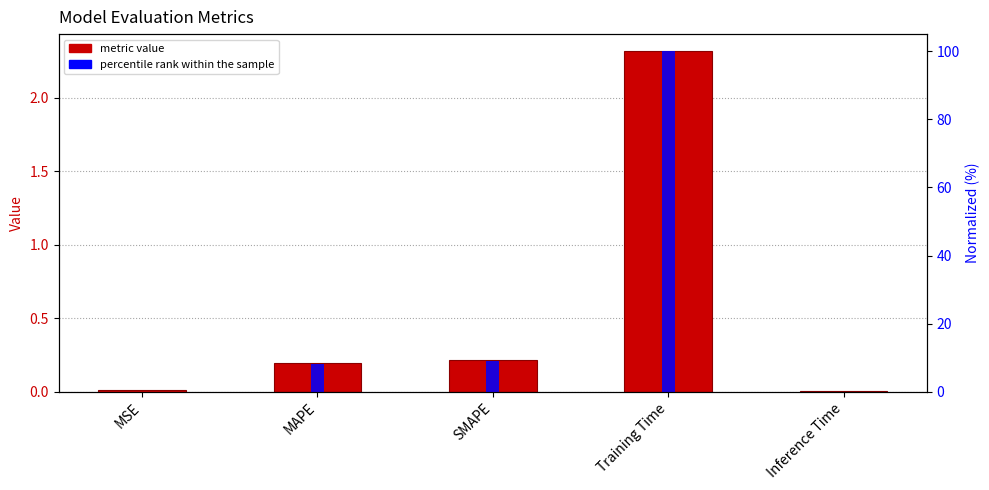

Read the percentile rank within the sample value at MAPE.

8.2